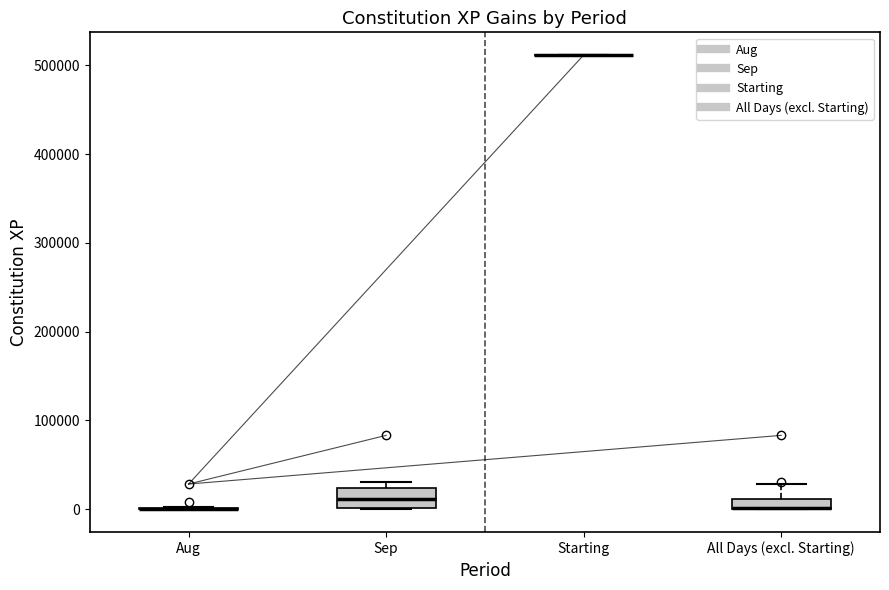

Comparing the boxes themselves (not the whiskers), which one is the tallest?

Sep